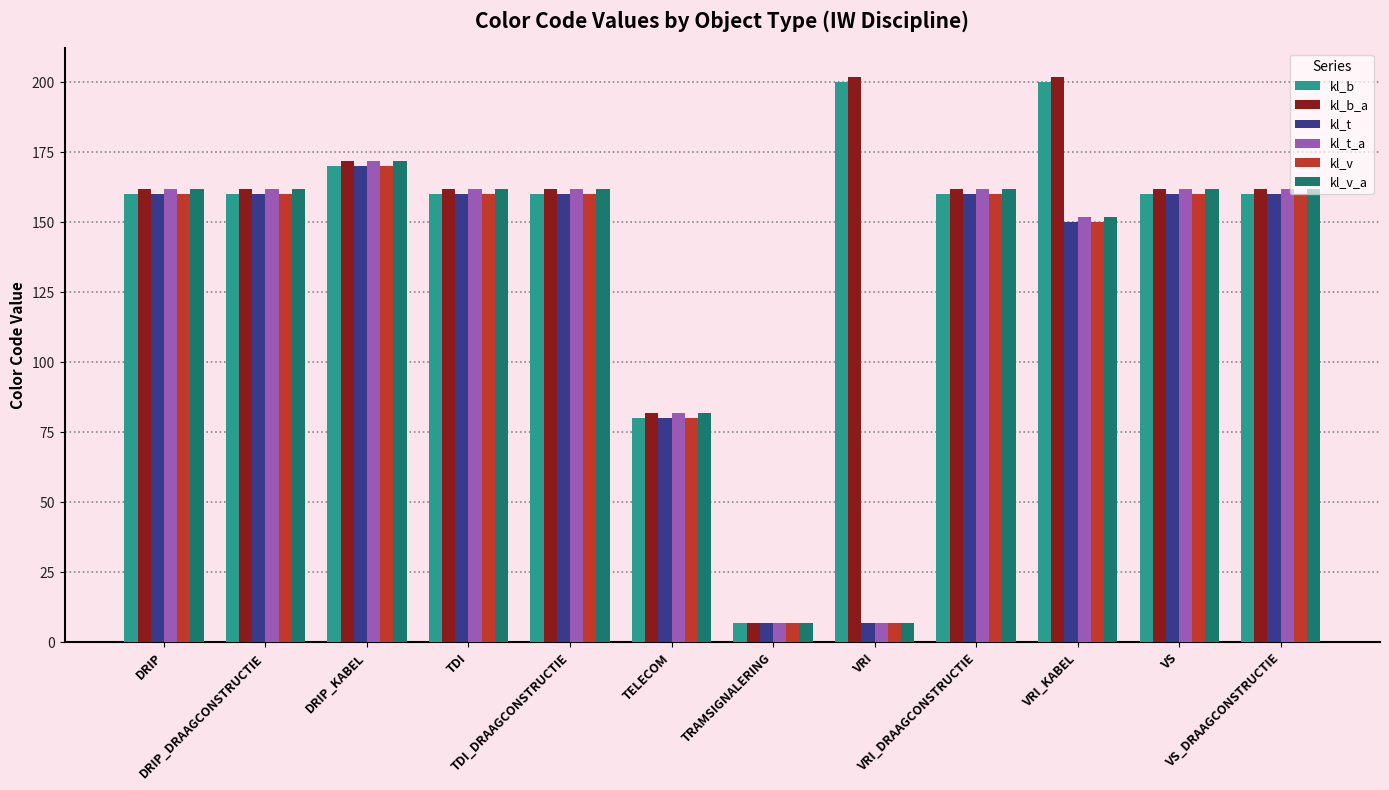

What is the difference between the second highest and second lowest values in the kl_t series?

153